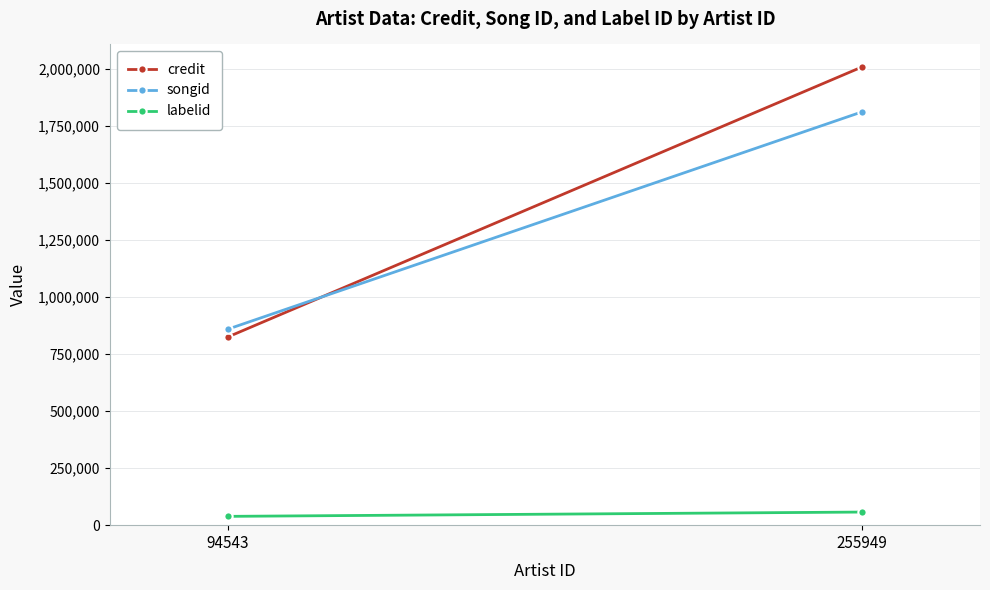

Is this an area chart (filled region under the line)?

No